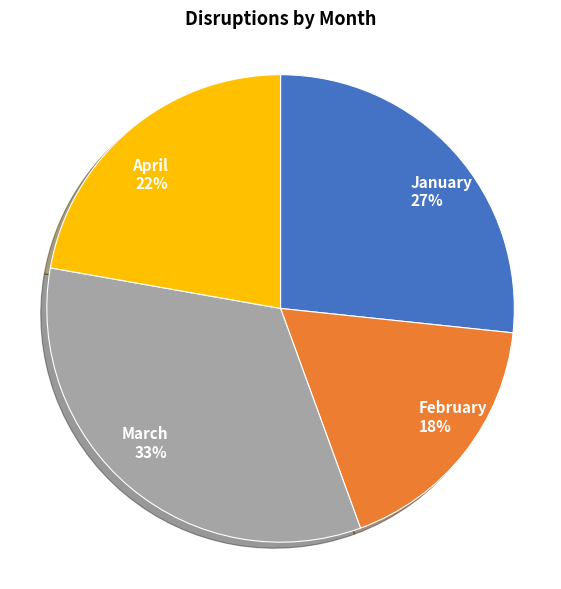

Is it true that April is 22% of the pie?

True